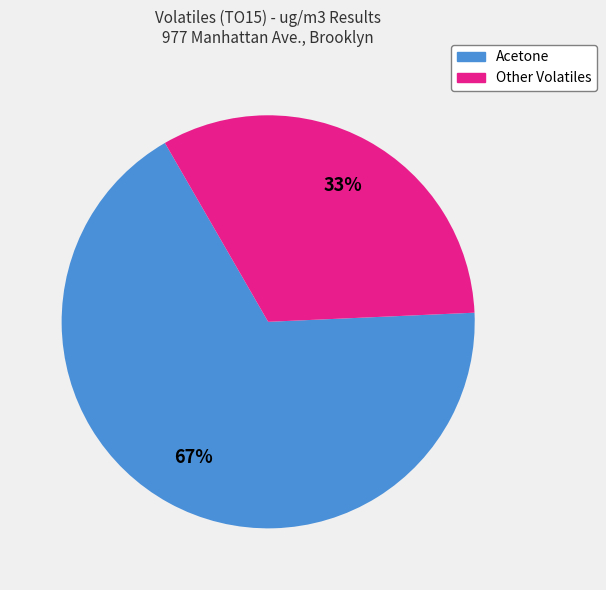

How many segments does this pie chart have?

2